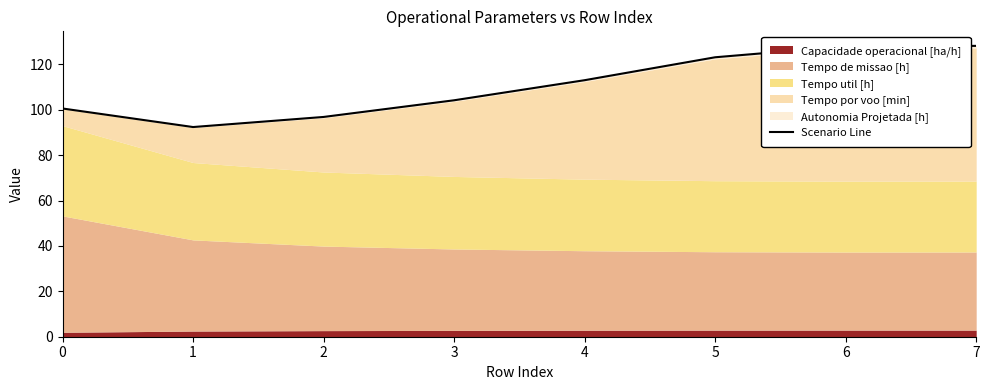

At which label does the data first exceed 113?

4